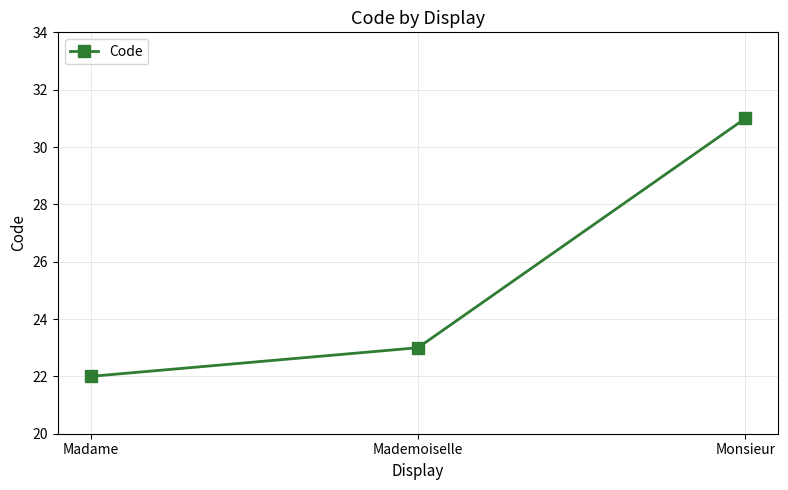

Approximately how many times larger is the value at Mademoiselle compared to Madame?

1.0